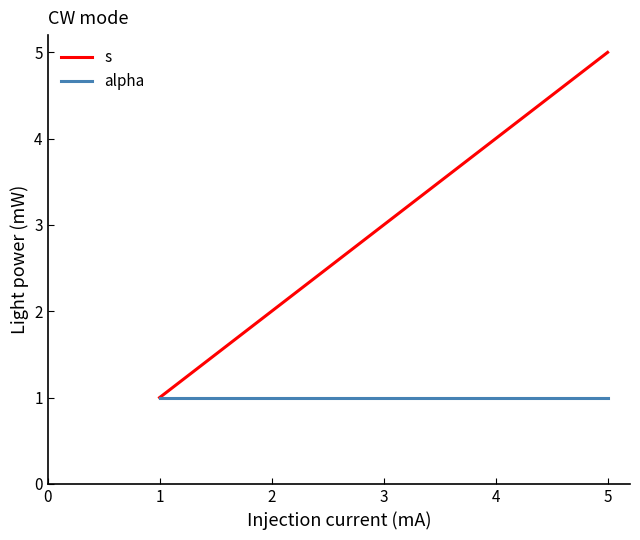

Reading right to left, list all the values displayed in this chart.

s: 5	4	3	2	1
alpha: 1	1	1	1	1